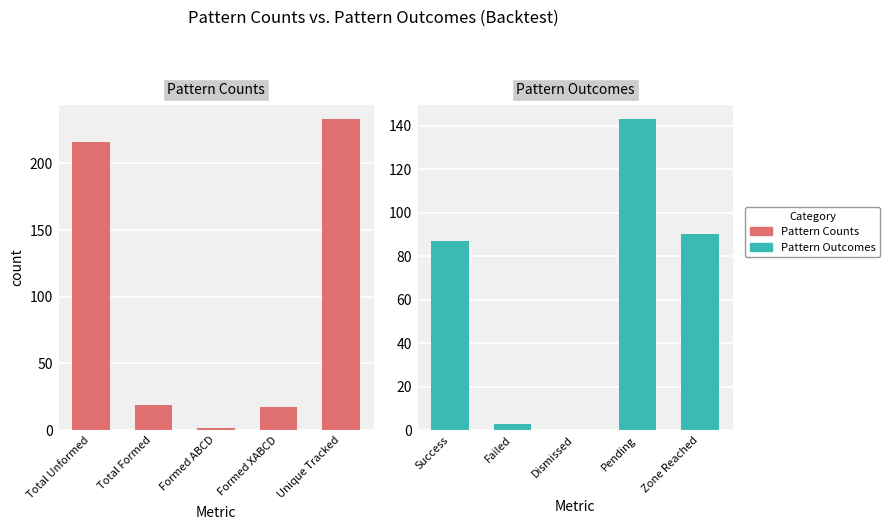

What is the difference between the maximum and minimum values in the Pattern Outcomes series?

143